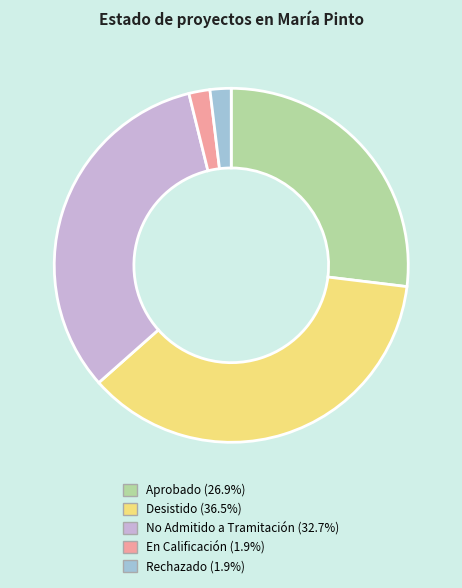

Is there a majority slice in this chart?

No